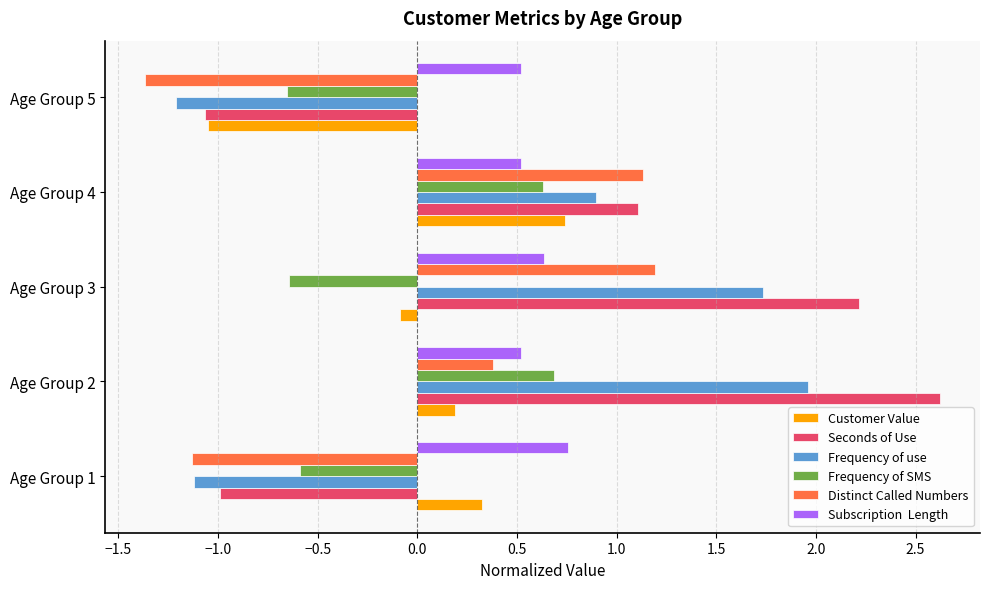

At which category is the sum across all series the highest?

Age Group 2